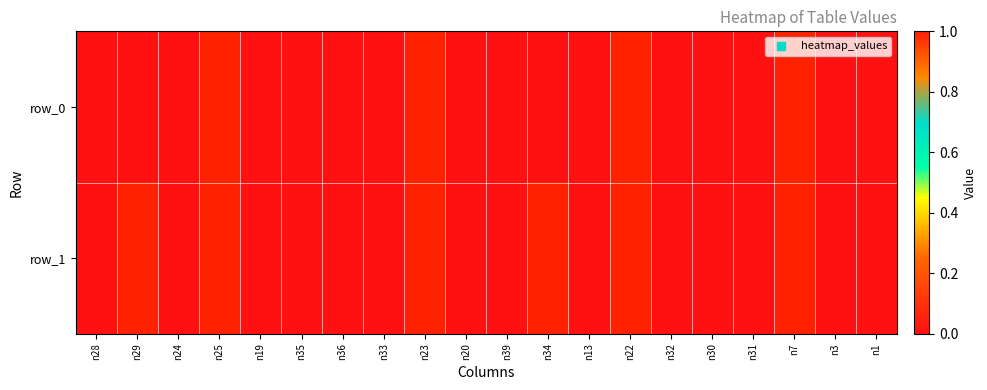

List the series in order of their overall mean, highest first.

row_1, row_0